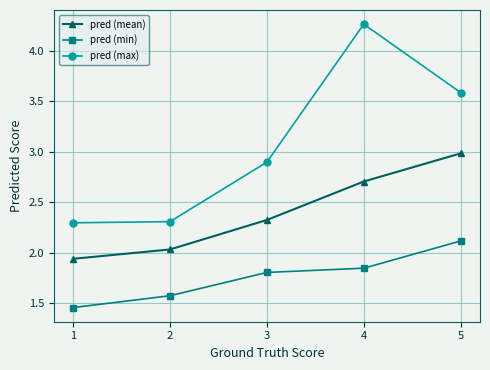

Is it true that pred (max) equals 2.3 at 1?

True